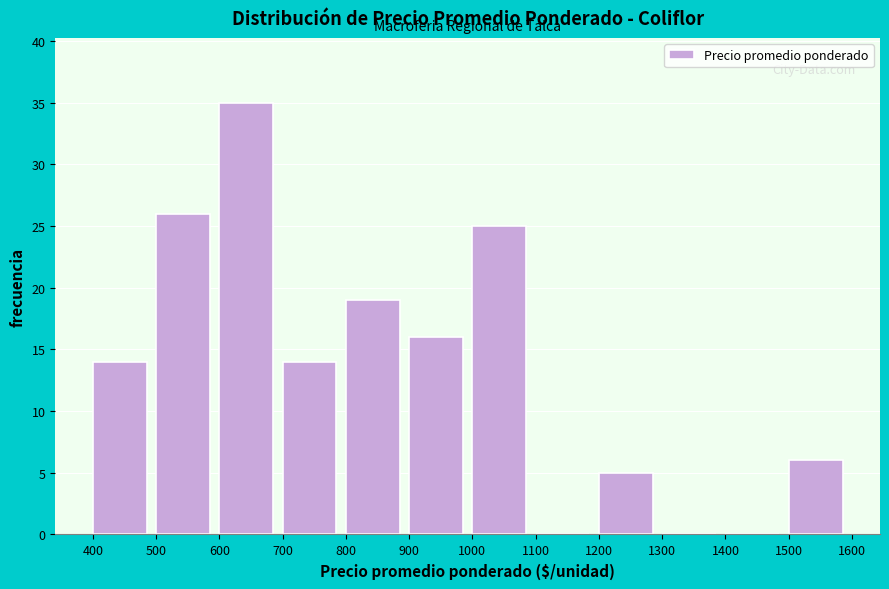

What is the height of the bar covering 700 to 800 on the x-axis? The values are not printed on the chart, so give them approximately, as read against the axis.

14